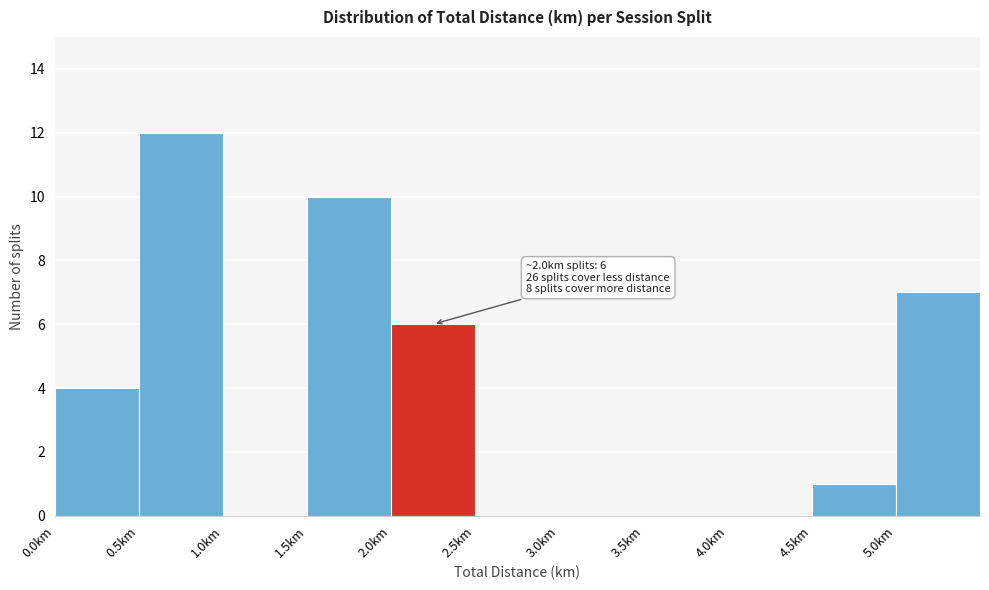

Which range on the x-axis has the tallest bar?

0.5 to 1.0